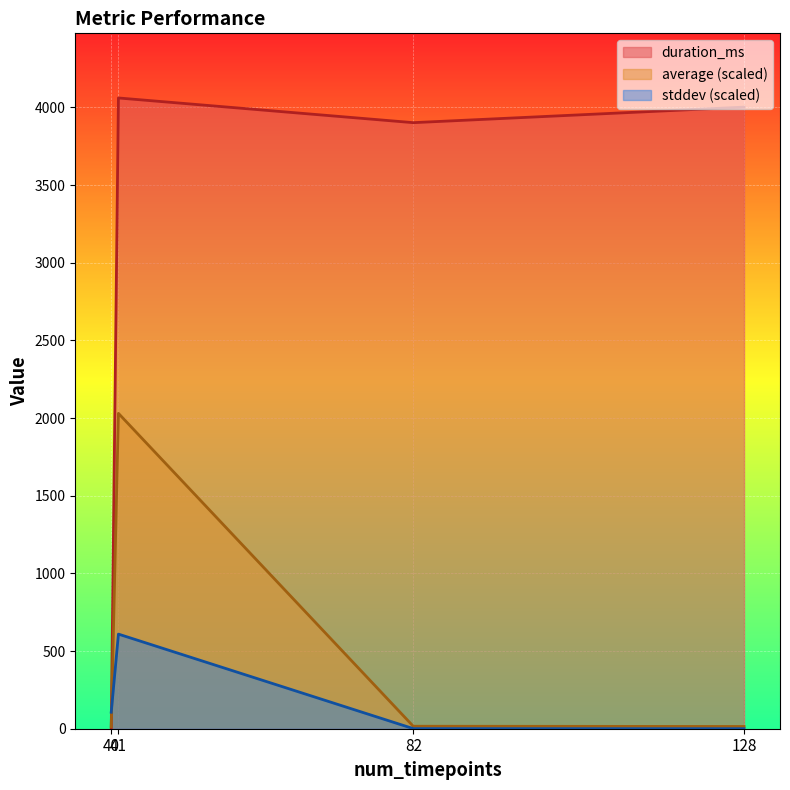

Reading left to right, list all the values displayed in this chart.

duration_ms: 40=0.0	41=4061.0	82=3902.0	128=4002.0
average: 40=12.7	41=2030.5	82=16.0	128=14.5
stddev: 40=106.2	41=609.1	82=0.7	128=0.2